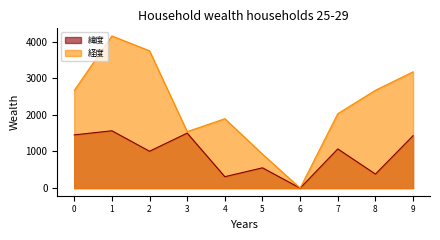

How many values in 緯度 are above zero?

9